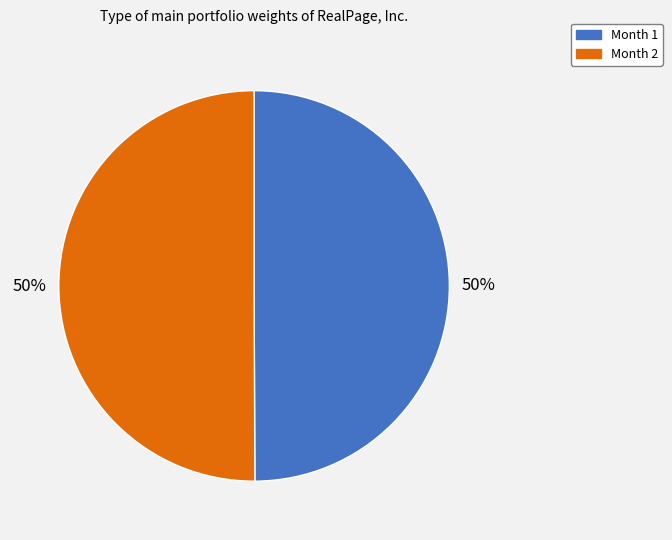

How many slices are in this pie chart?

2